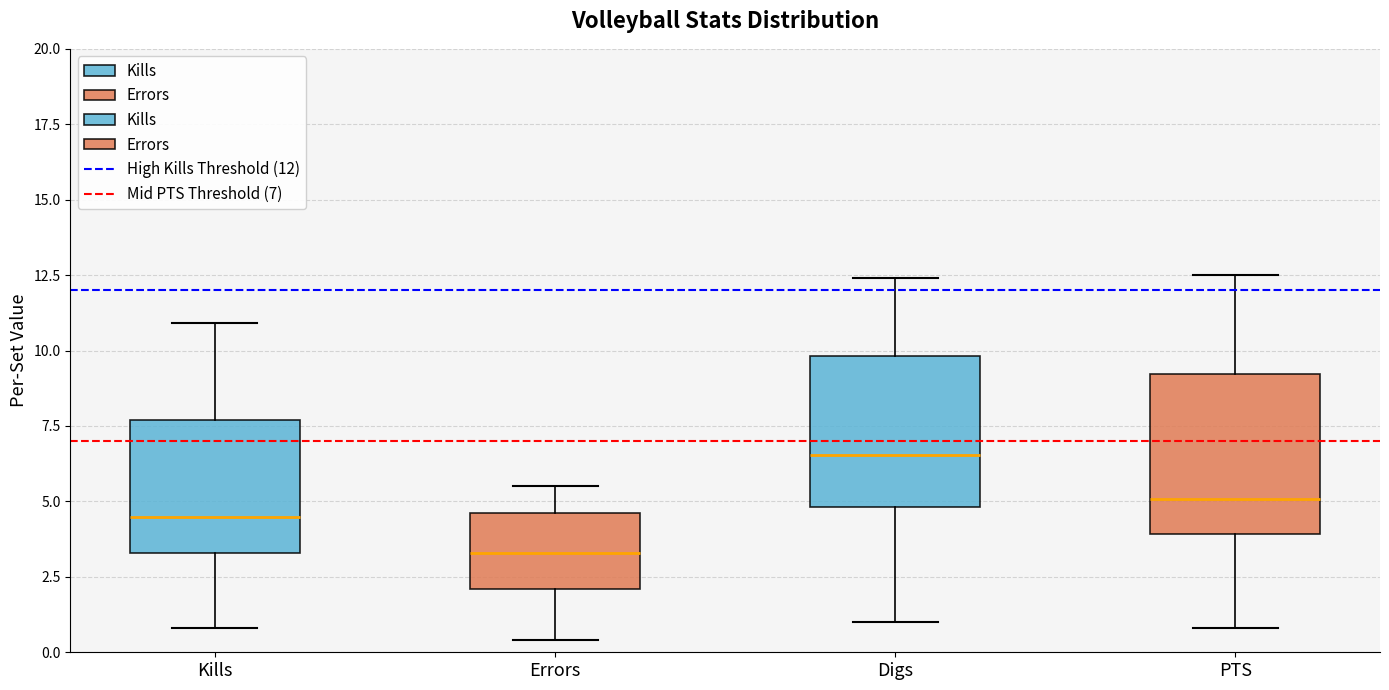

Reading left to right, read every box against the y-axis: the position of its median line, the range the box covers, and the ends of its whiskers. The values are not printed on the chart, so give them approximately, as read against the axis.

Kills: median 4.5, box 3.5 to 7.5, whiskers 1.0 to 11.0
Errors: median 3.5, box 2.0 to 4.5, whiskers 0.5 to 5.5
Digs: median 6.5, box 5.0 to 10.0, whiskers 1.0 to 12.5
PTS: median 5.0, box 4.0 to 9.0, whiskers 1.0 to 12.5